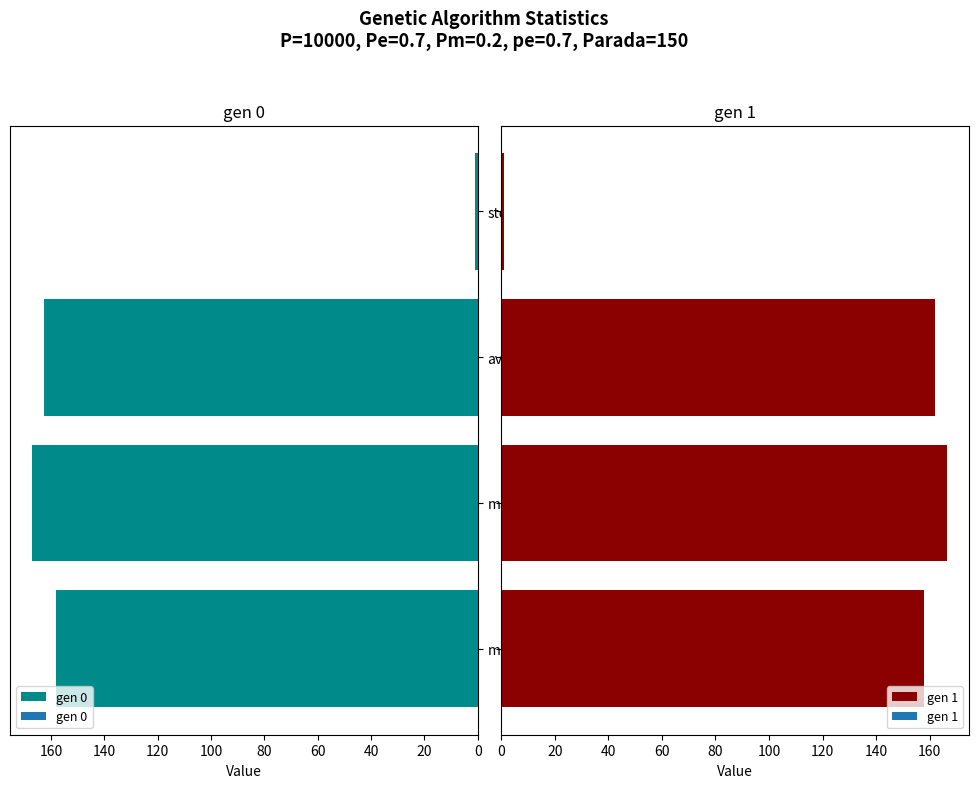

What is the difference between the maximum and second lowest values in the gen 1 series?

8.5